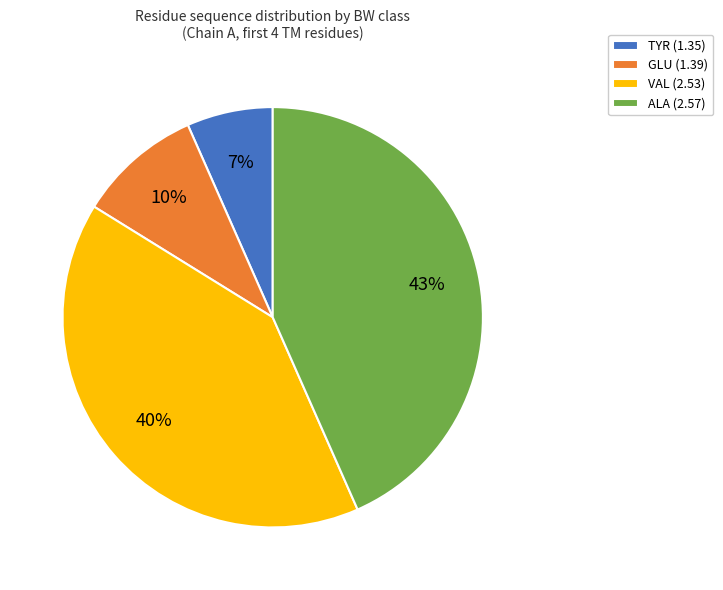

Which has a higher value, TYR (1.35) or VAL (2.53)?

VAL (2.53)